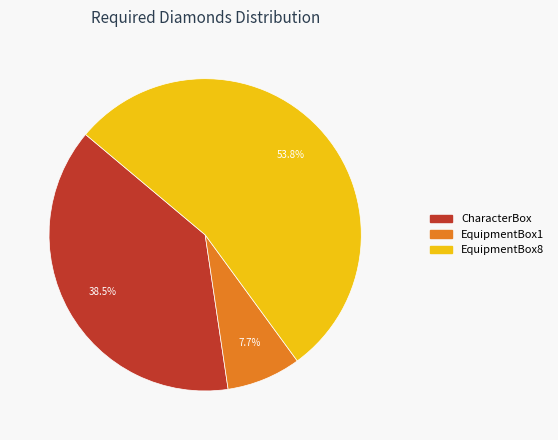

Rank the categories by value from highest to lowest.

EquipmentBox8, CharacterBox, EquipmentBox1